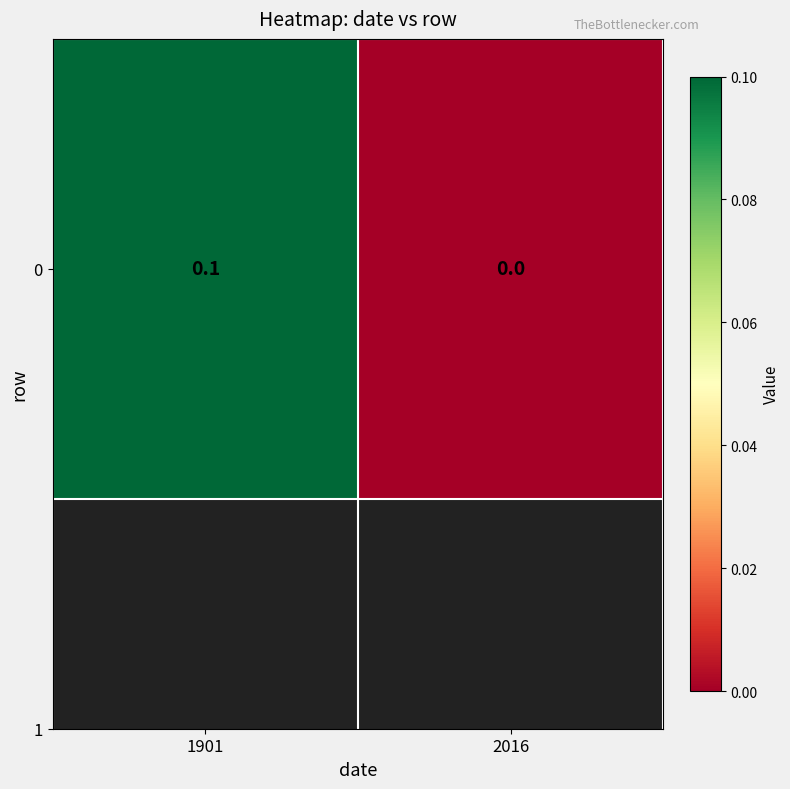

Reading left to right, list all the values displayed in this chart.

0.1	0.0